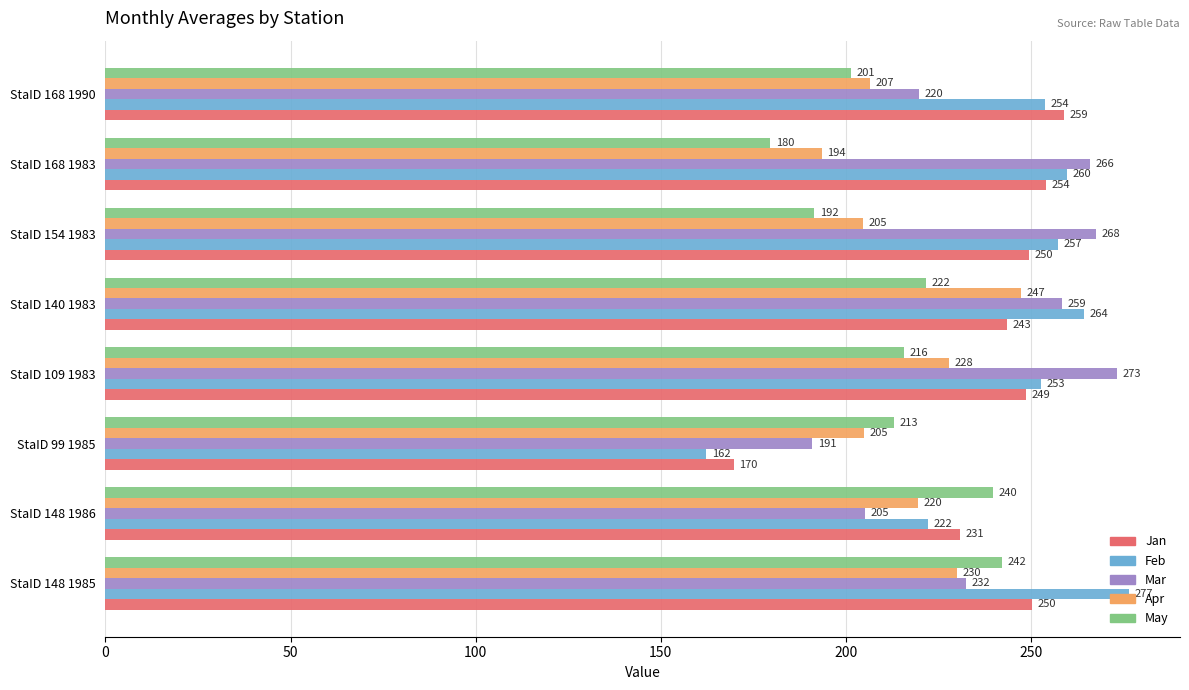

Rank the categories by Feb value from highest to lowest.

StaID 148 1985, StaID 140 1983, StaID 168 1983, StaID 154 1983, StaID 168 1990, StaID 109 1983, StaID 148 1986, StaID 99 1985